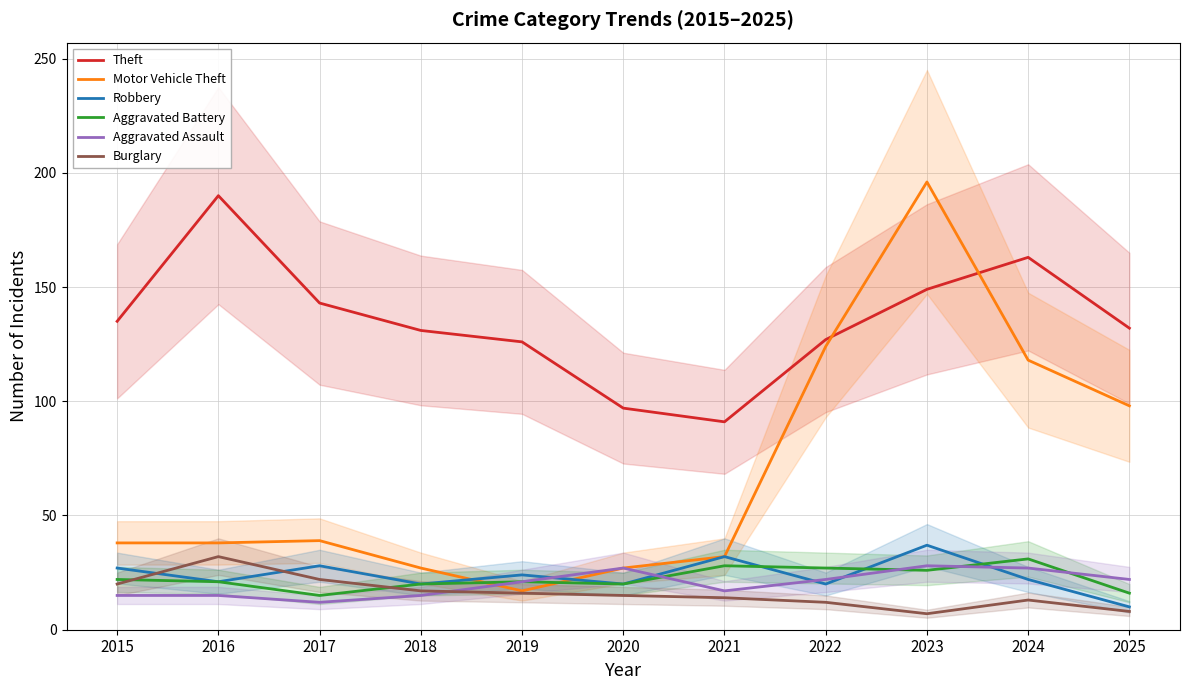

Does the chart have visible grid lines?

Yes